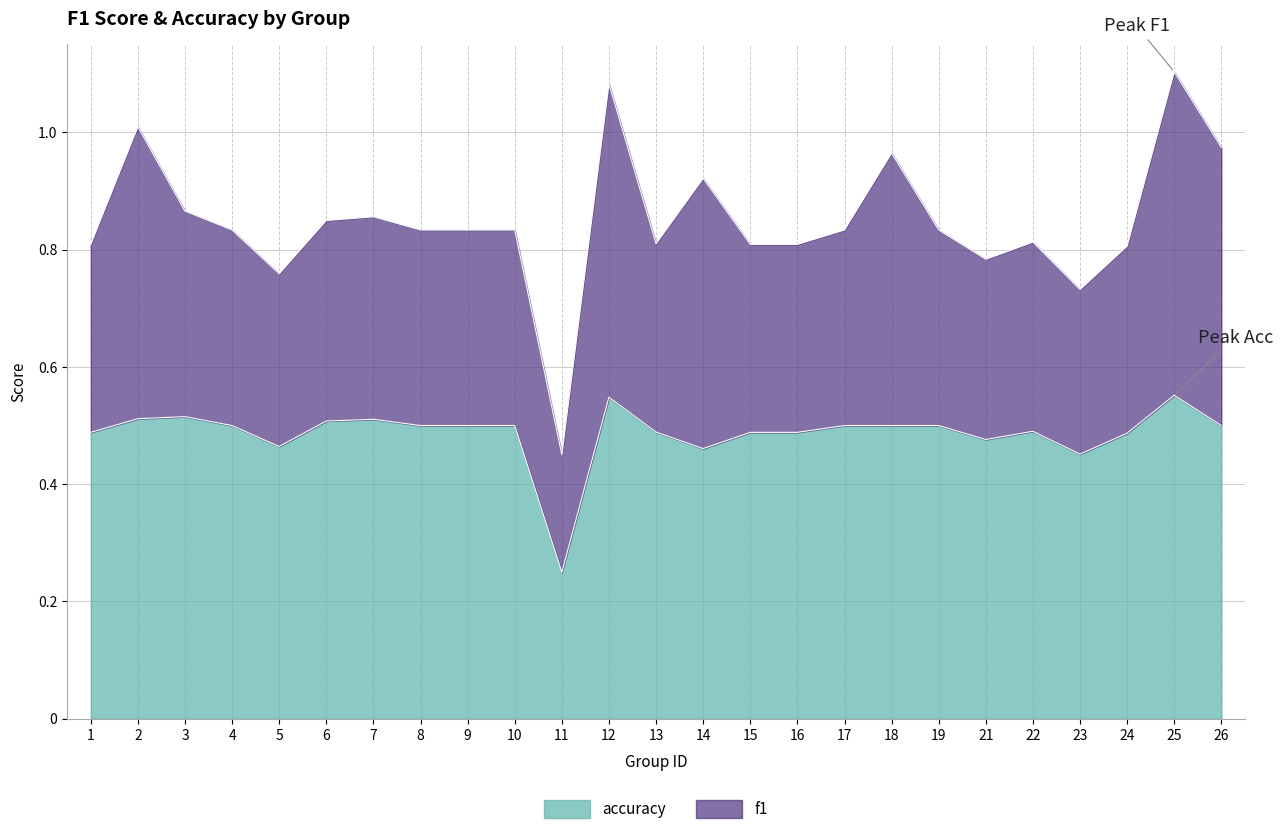

What is the difference between the second highest and second lowest values?

0.1